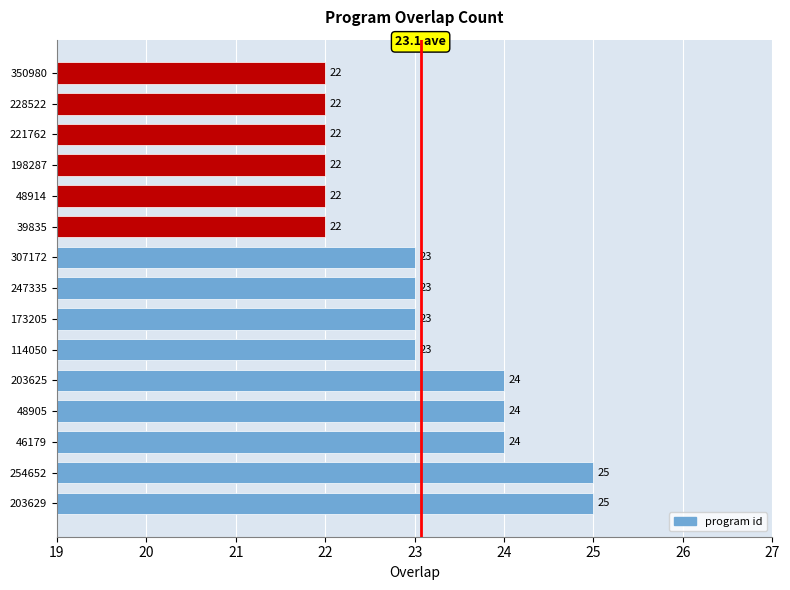

What value does the data have at 228522?

22